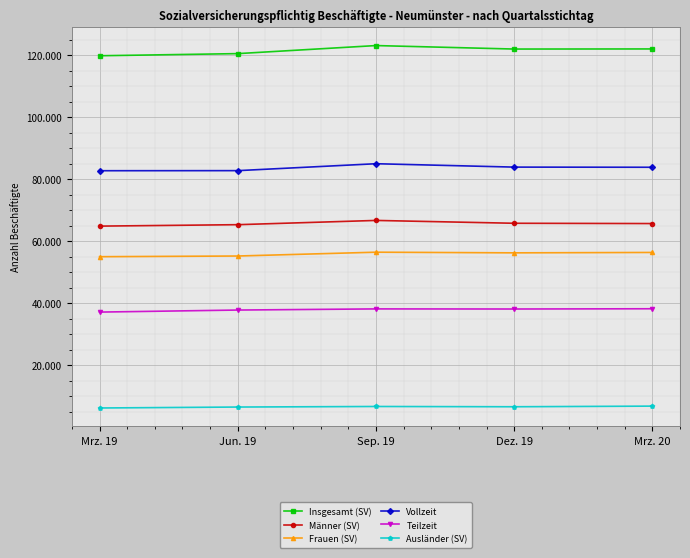

What are all the series names shown in the legend?

Insgesamt (SV), Männer (SV), Frauen (SV), Vollzeit, Teilzeit, Ausländer (SV)